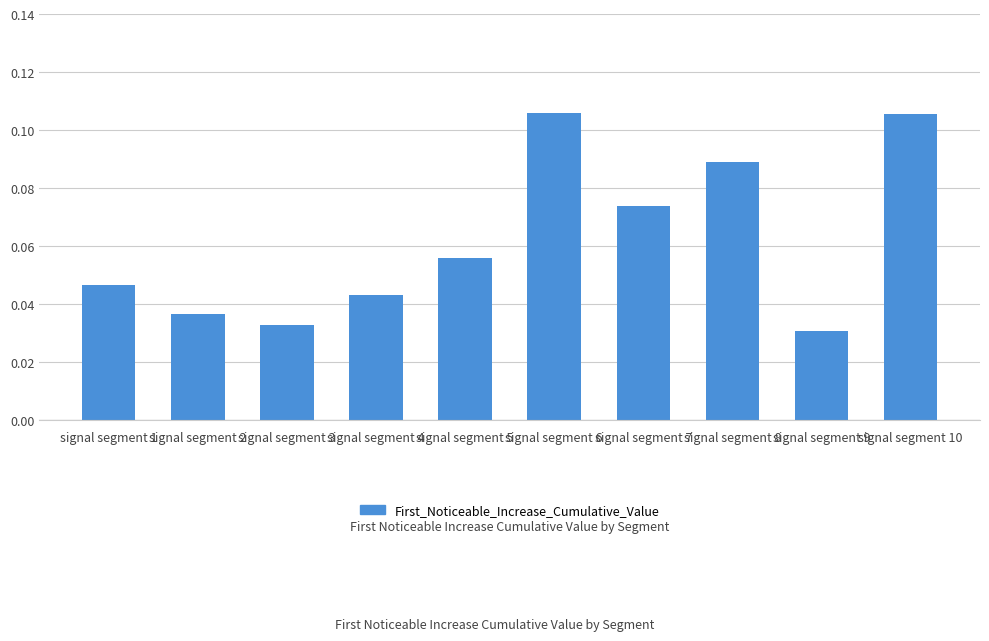

Count the values in the range 0 to 1.

10